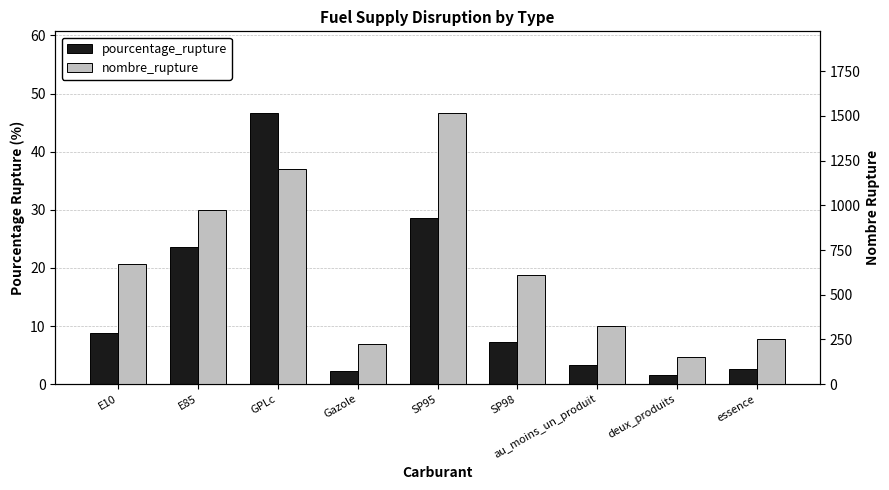

Which has a higher value, GPLc or SP98?

GPLc